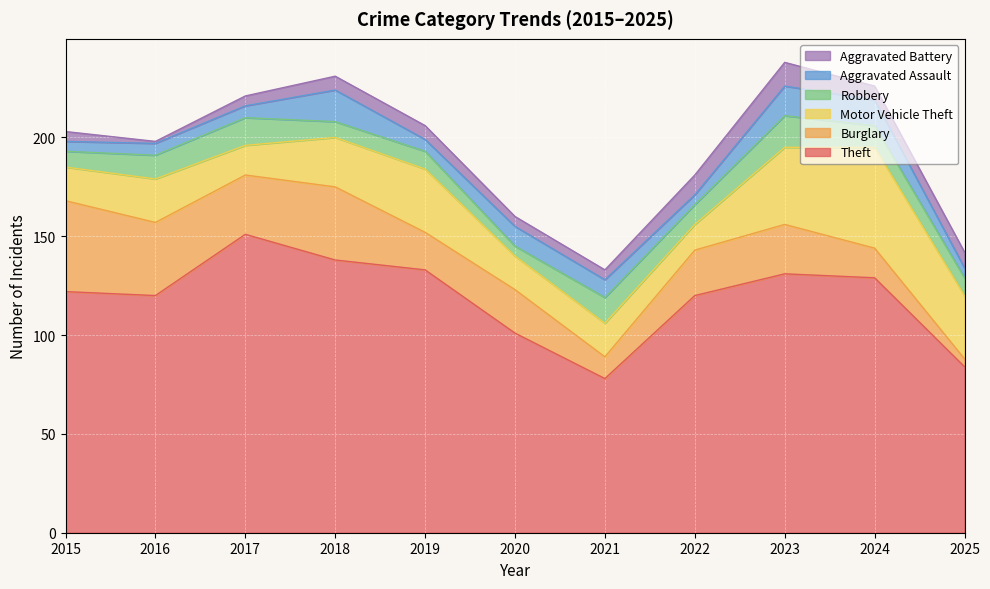

How many data points in Robbery are above 10?

5